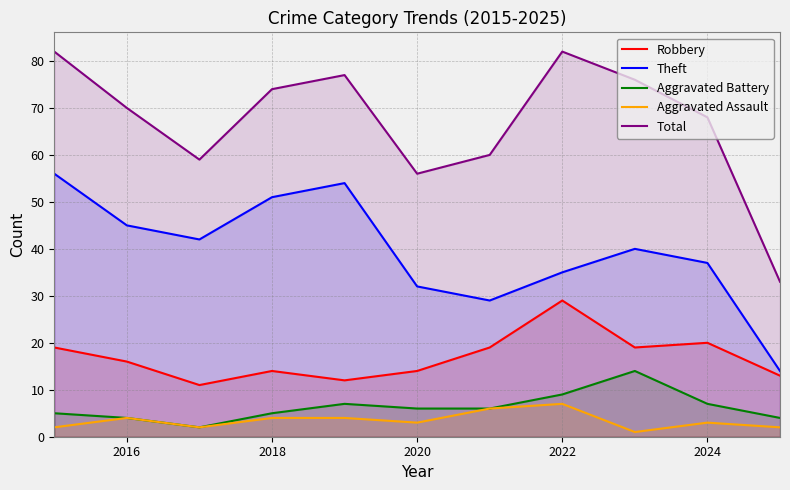

What is the maximum value shown in the chart?

82